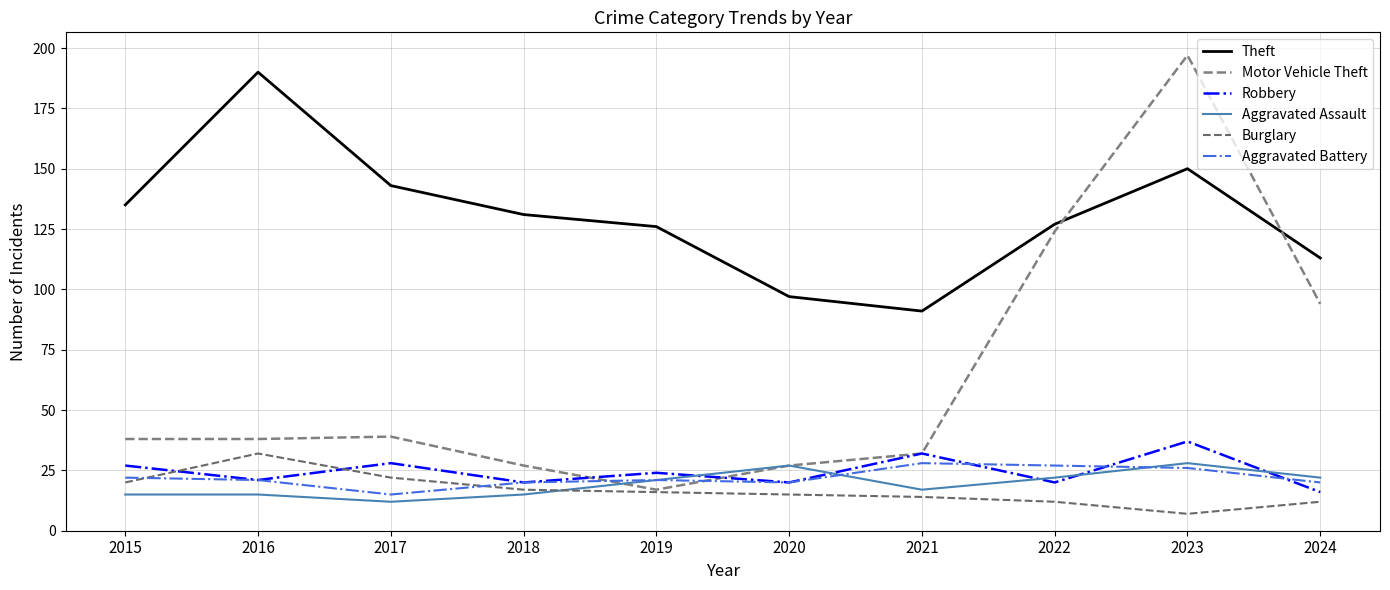

What are all the series names shown in the legend?

Theft, Motor Vehicle Theft, Robbery, Aggravated Assault, Burglary, Aggravated Battery